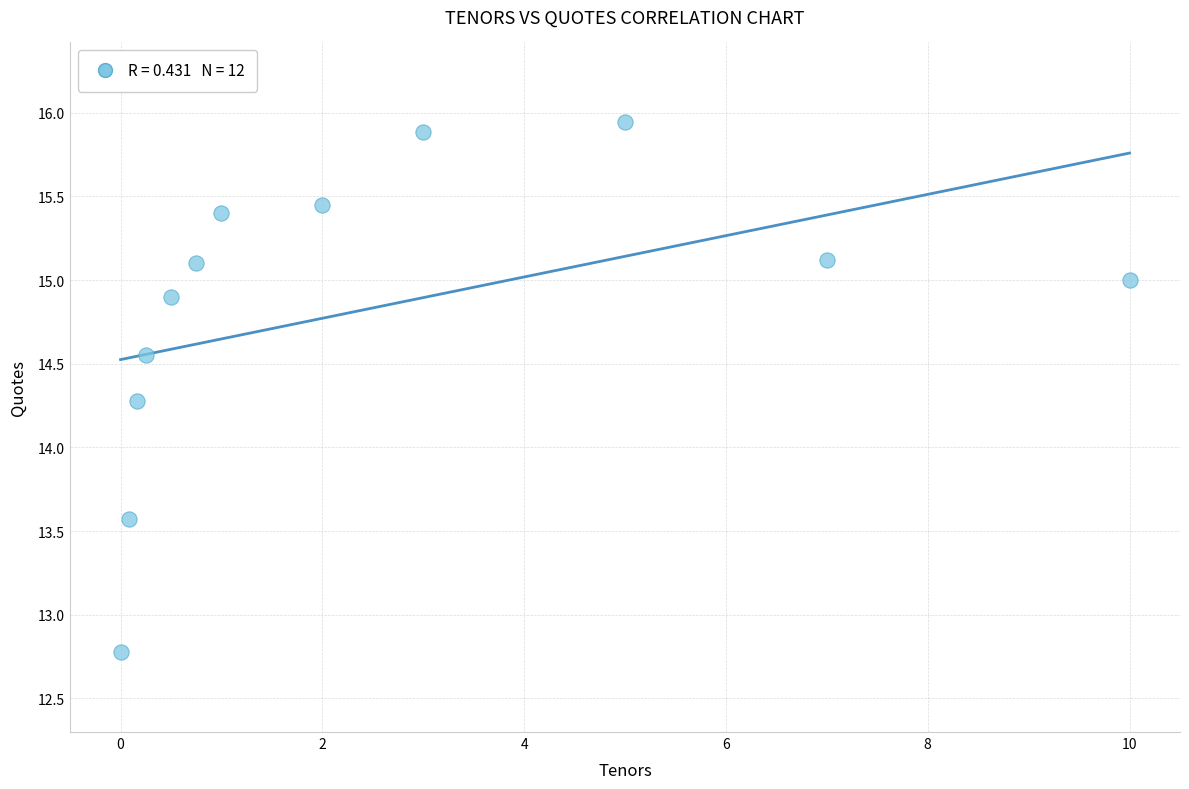

What is the range of X values (max minus min)?

10.0